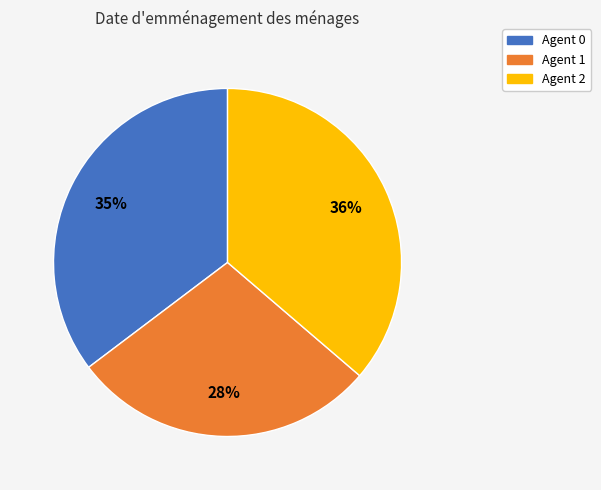

Is there any slice that represents more than half of the pie?

No